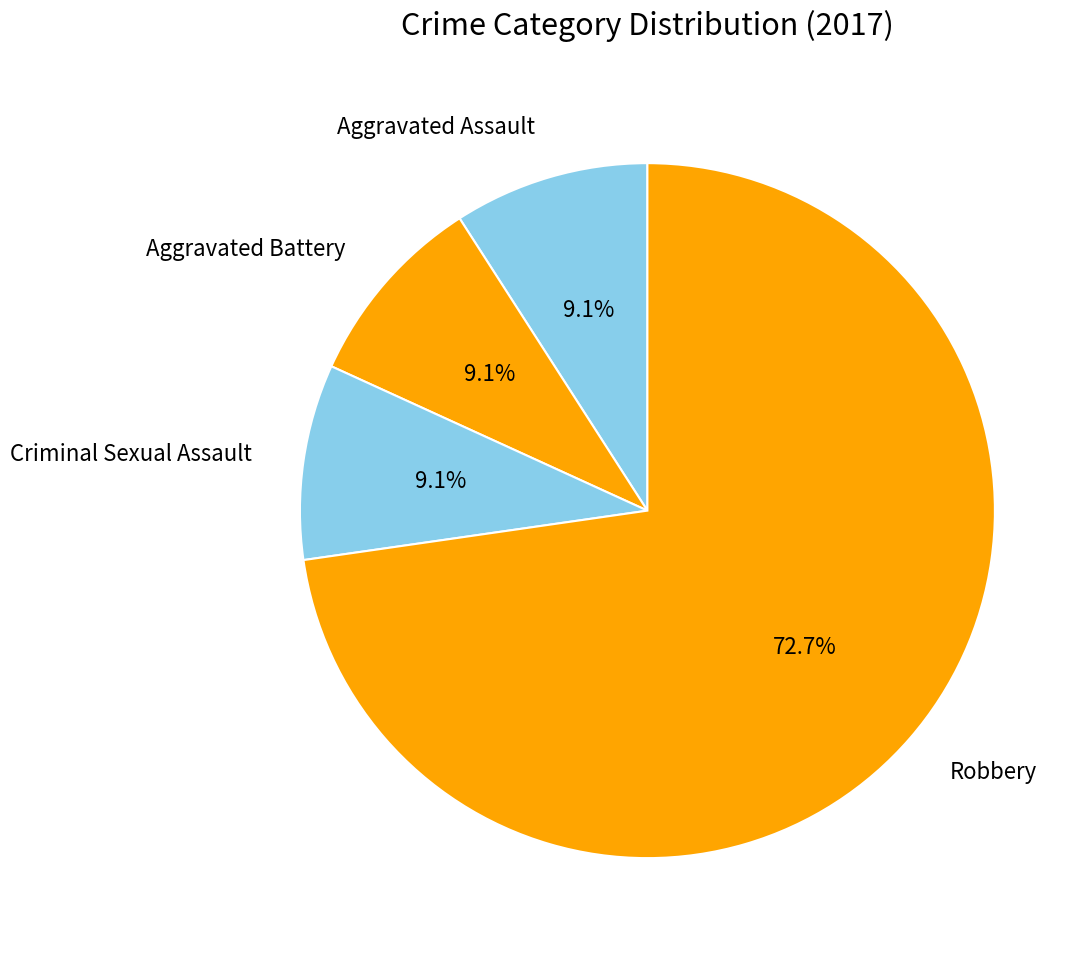

Count the number of slices in the pie.

4